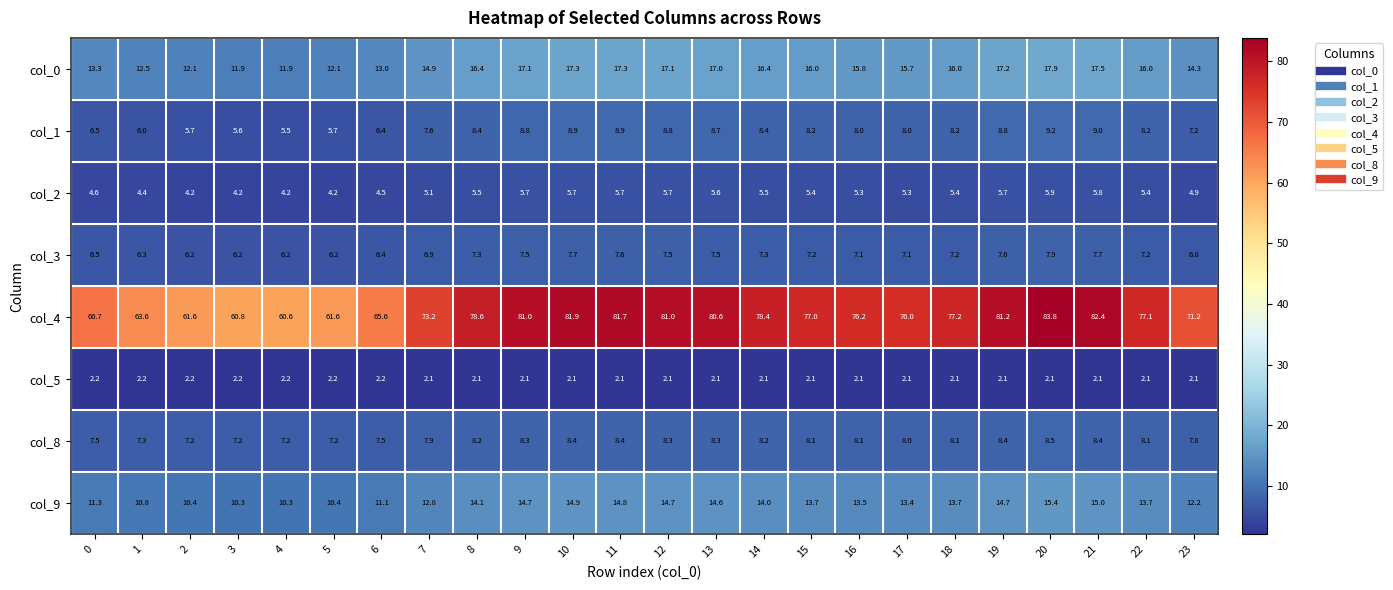

Which series has the largest total across all categories?

col_4